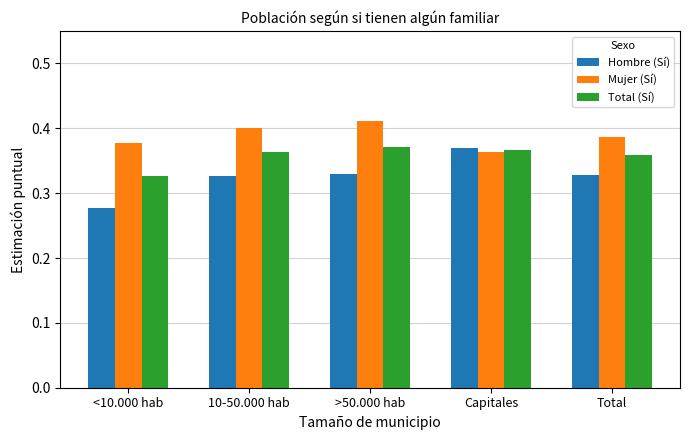

Which category has the highest value across all series?

>50.000 hab